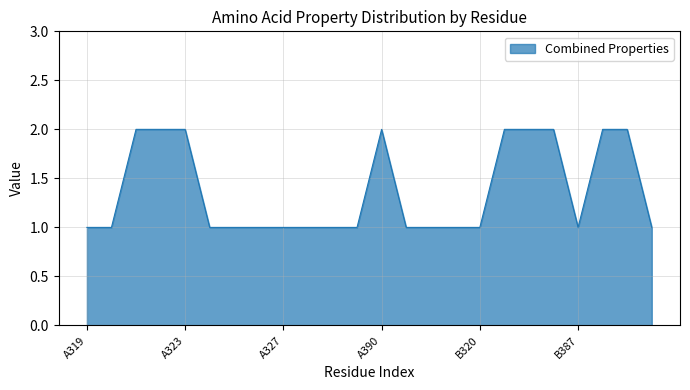

Is this an area chart (filled region under the line)?

Yes